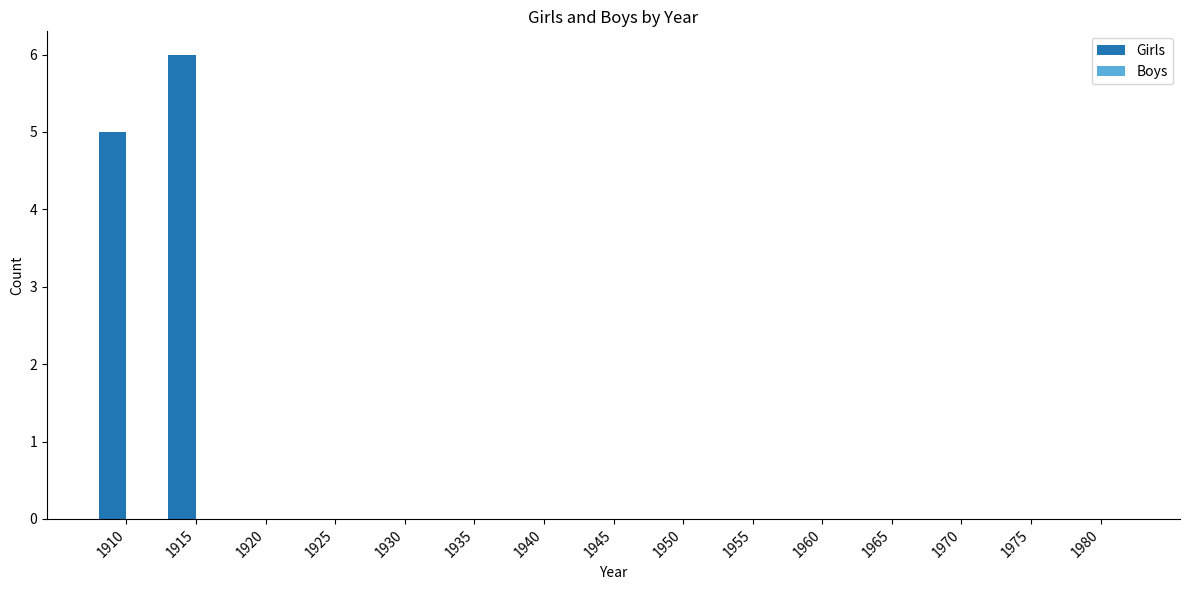

What is the change in value from 1915 to 1945?

-6